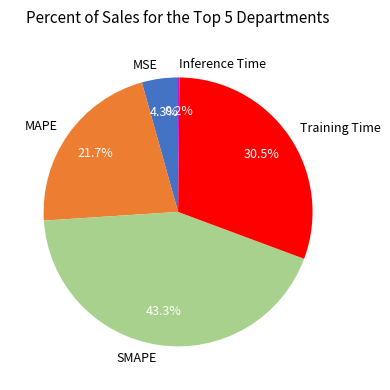

Is MAPE the majority of the pie?

No